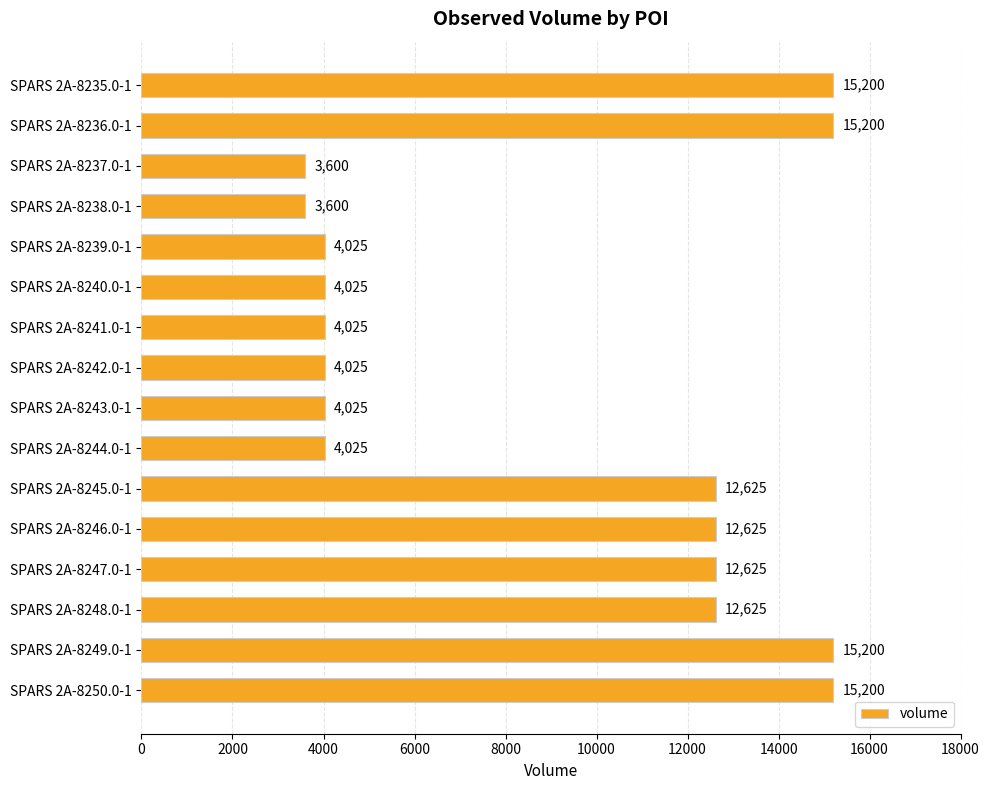

What is the sum of all values?

142650